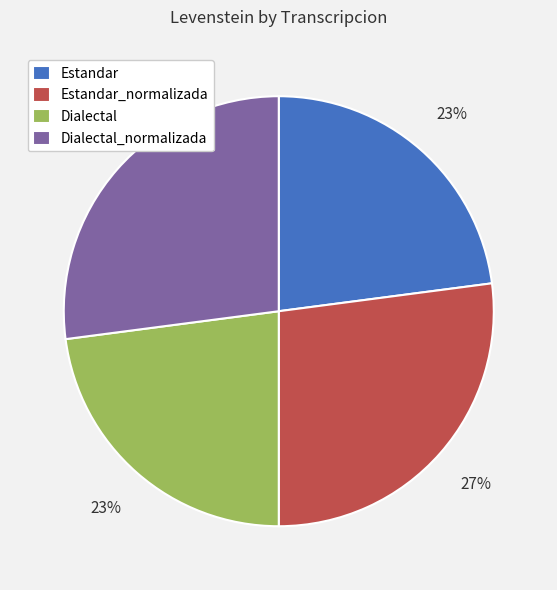

To the nearest percent, what is the combined percentage of Dialectal and Dialectal_normalizada?

50%